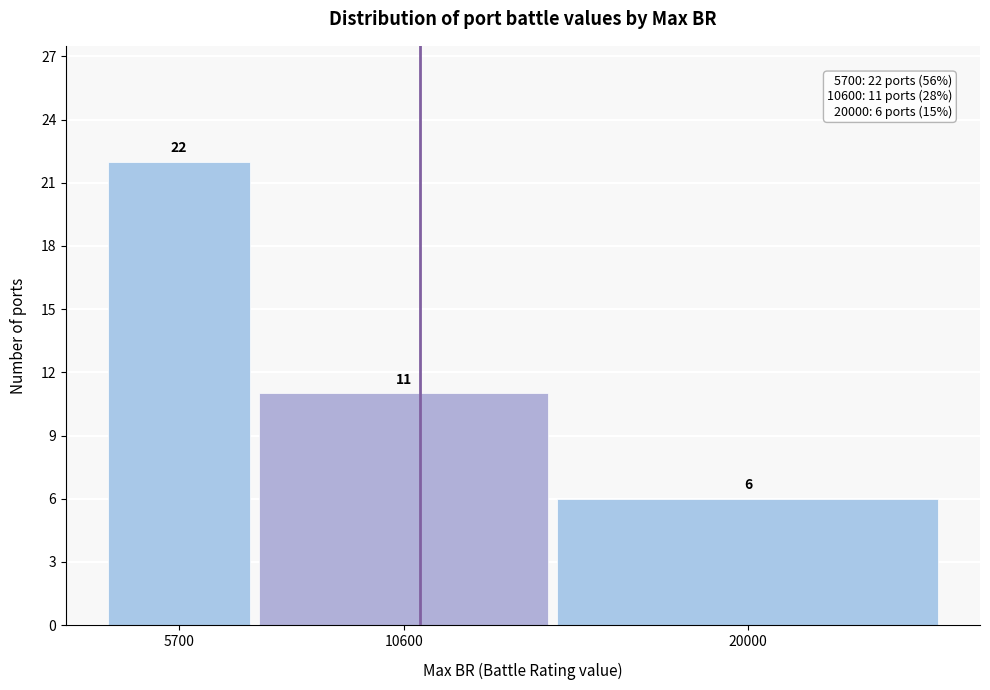

Reading left to right, what are all the values shown in this chart?

5700=22	10600=11	20000=6